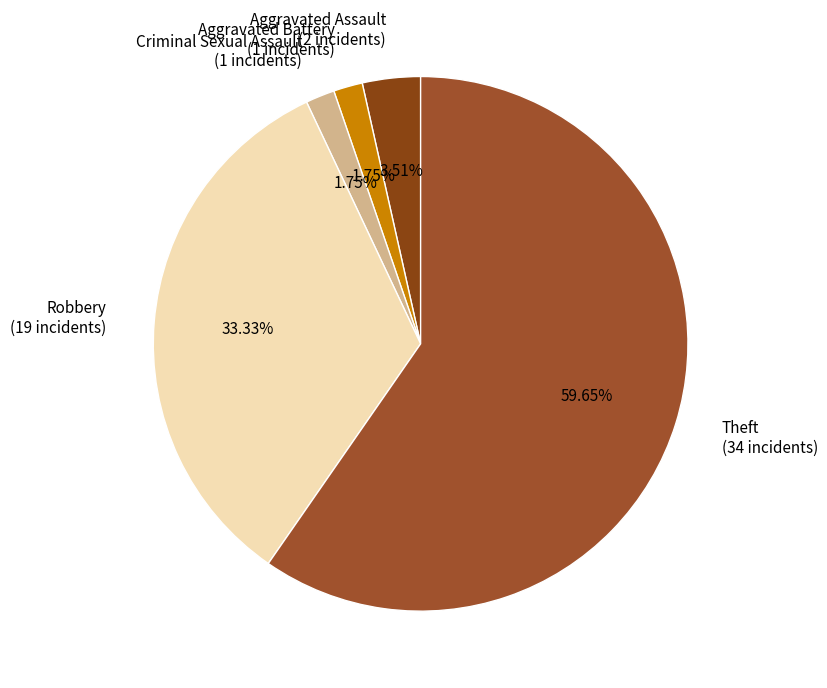

What is the ratio of the value at Robbery (19 incidents) to the value at Criminal Sexual Assault (1 incidents)?

19.0